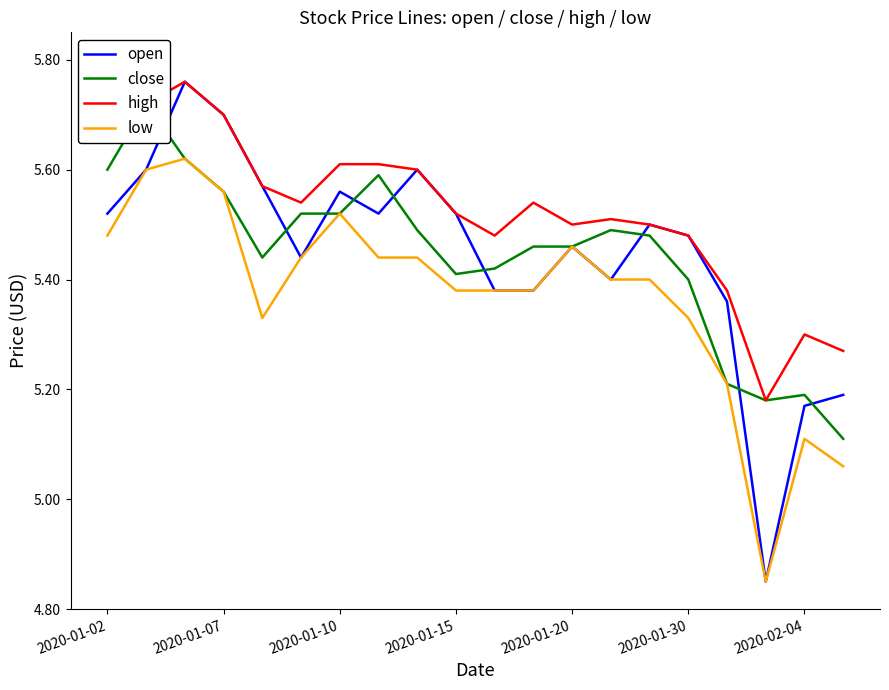

The value of low at 2020-01-15 is 8.0. True or false?

False